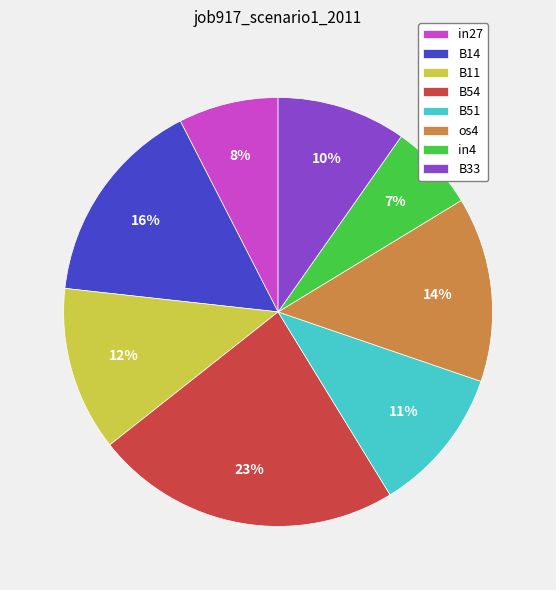

Between in27 and B11, which is larger?

B11